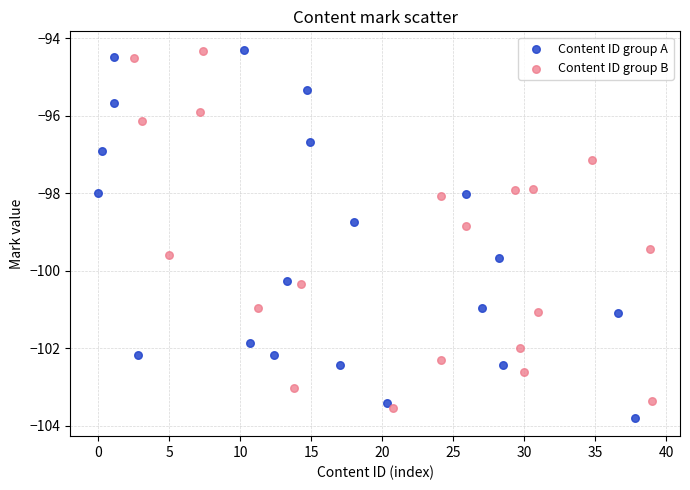

Which series has the widest spread of Y values?

Content ID group A